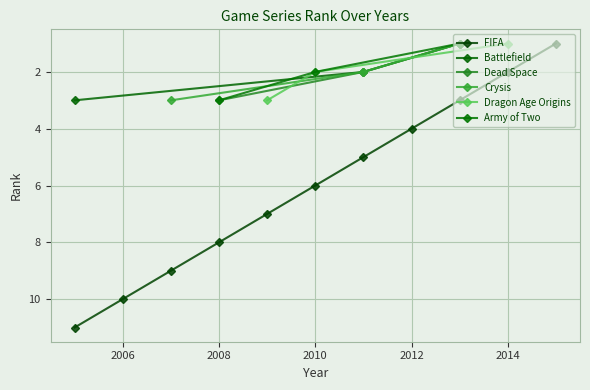

What are all the series names shown in the legend?

FIFA, Battlefield, Dead Space, Crysis, Dragon Age Origins, Army of Two